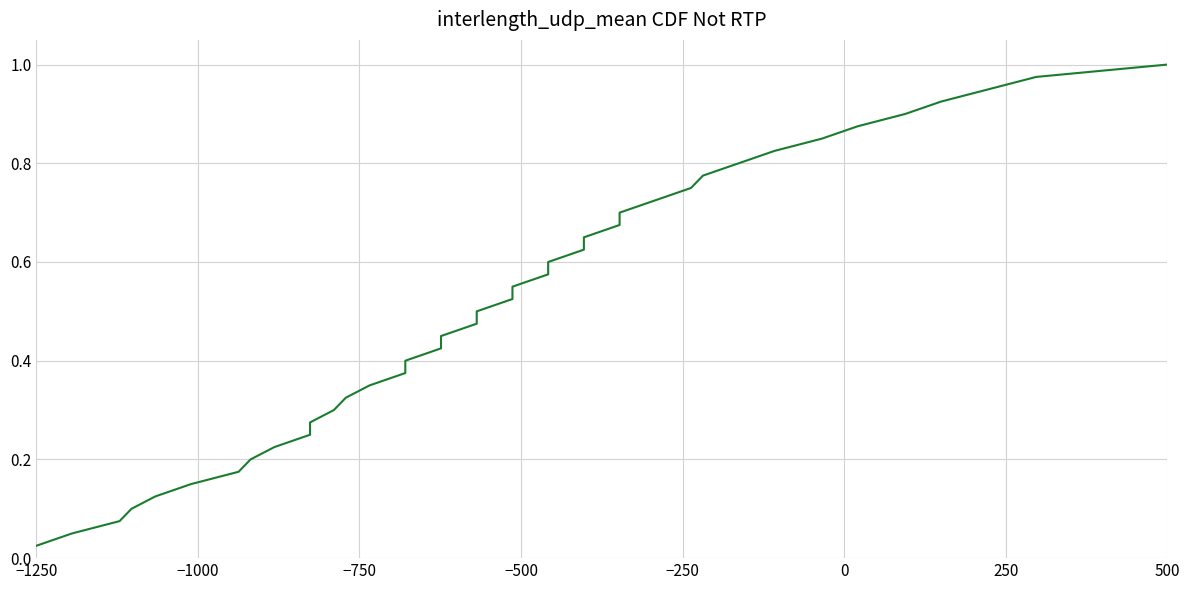

Reading left to right, what are all the values shown in this chart?

0.0	0.1	0.1	0.1	0.1	0.1	0.2	0.2	0.2	0.2	0.3	0.3	0.3	0.3	0.4	0.4	0.4	0.5	0.5	0.5	0.5	0.6	0.6	0.6	0.6	0.7	0.7	0.7	0.7	0.8	0.8	0.8	0.8	0.8	0.9	0.9	0.9	0.9	1.0	1.0